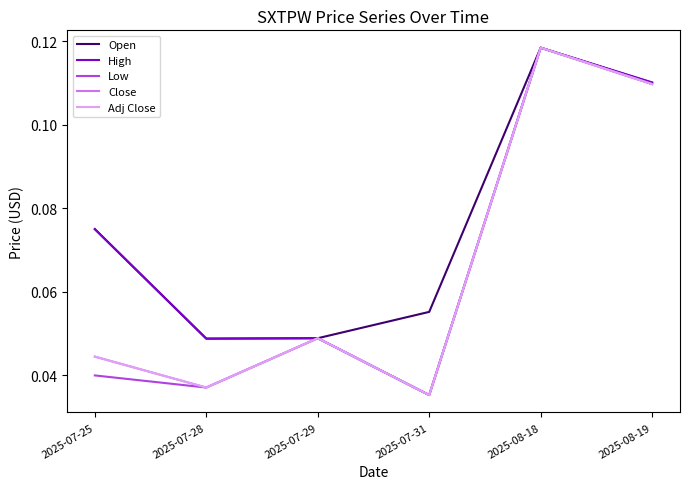

Where is High nearest to the value 0?

2025-07-31